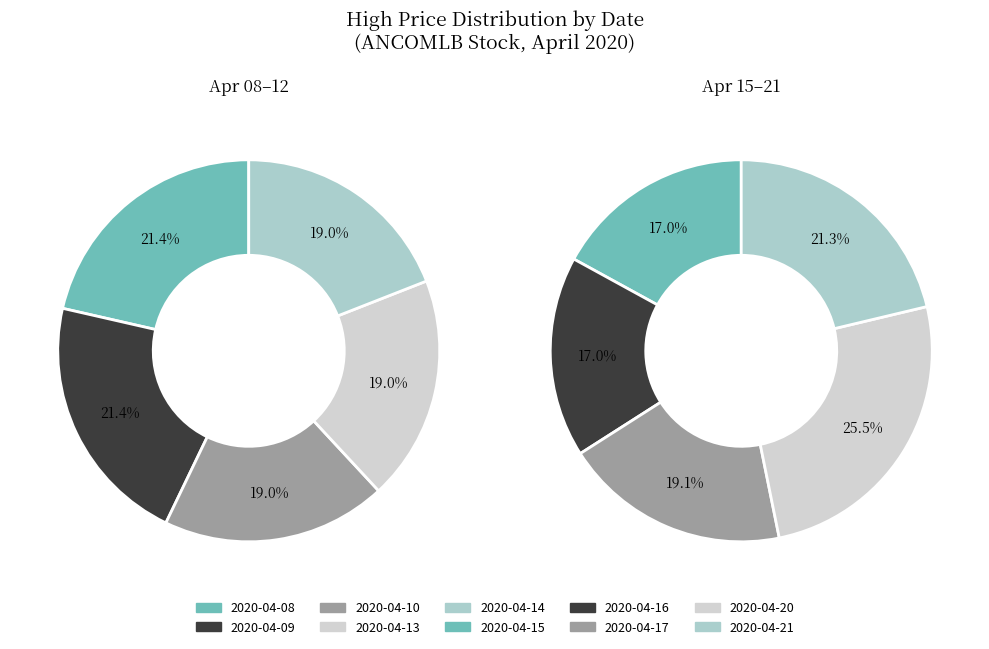

What is the smallest slice in the pie chart?

2020-04-10